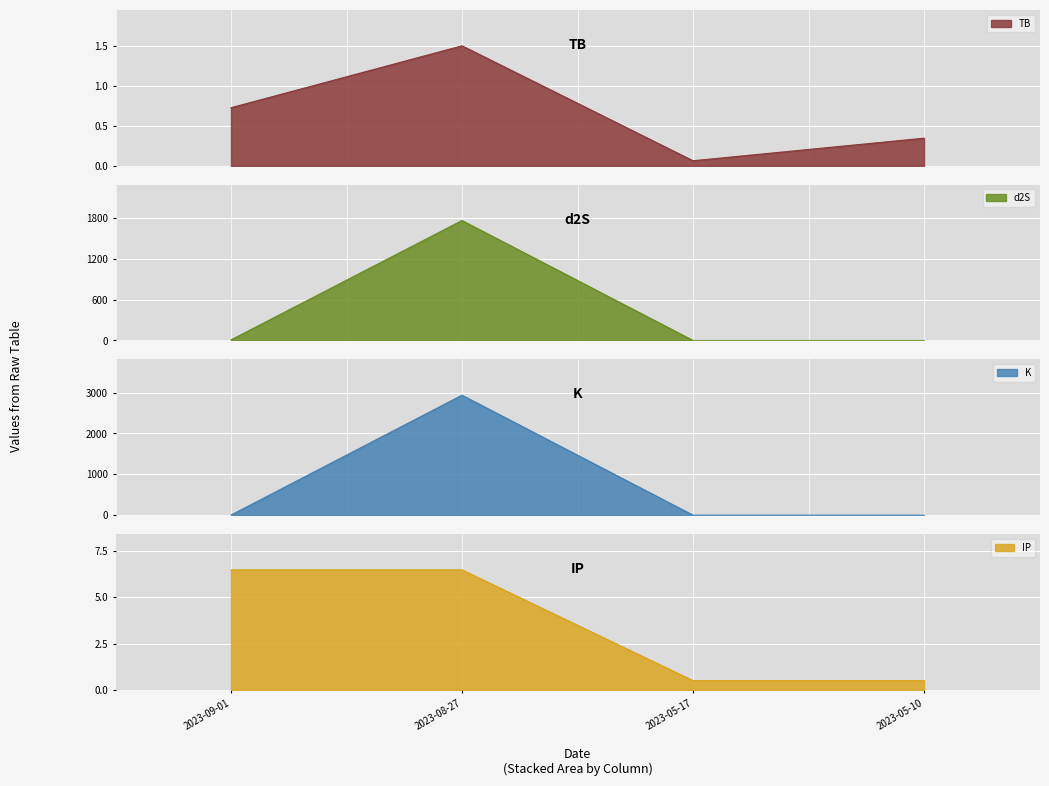

How many data points does each series have?

4